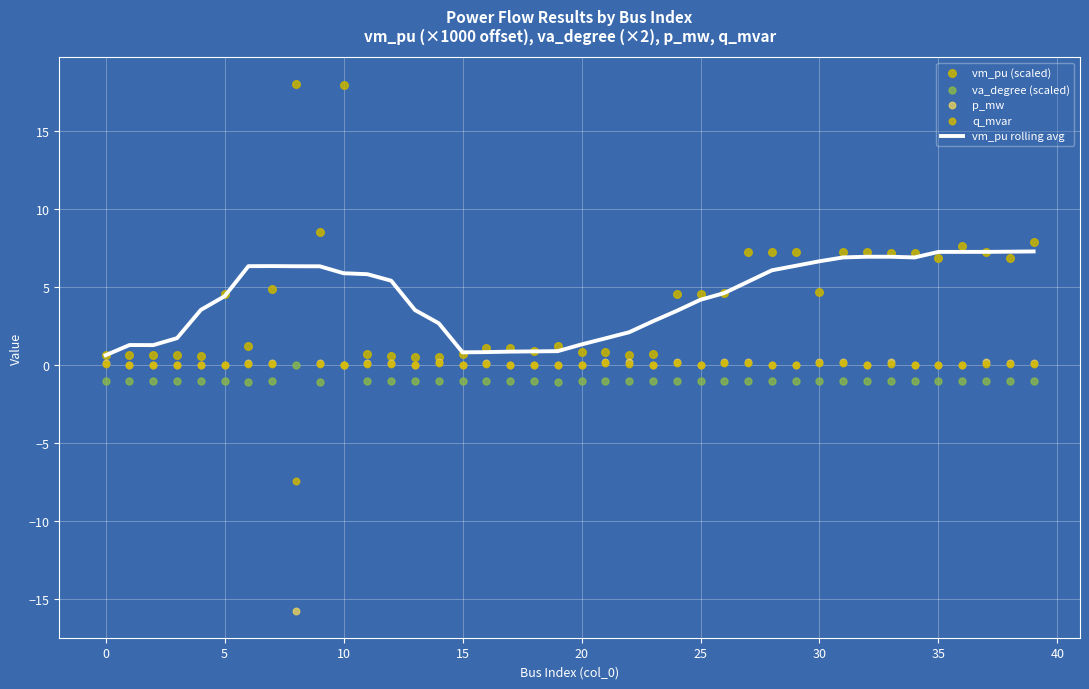

Which series reaches the maximum Y coordinate?

vm_pu (scaled)